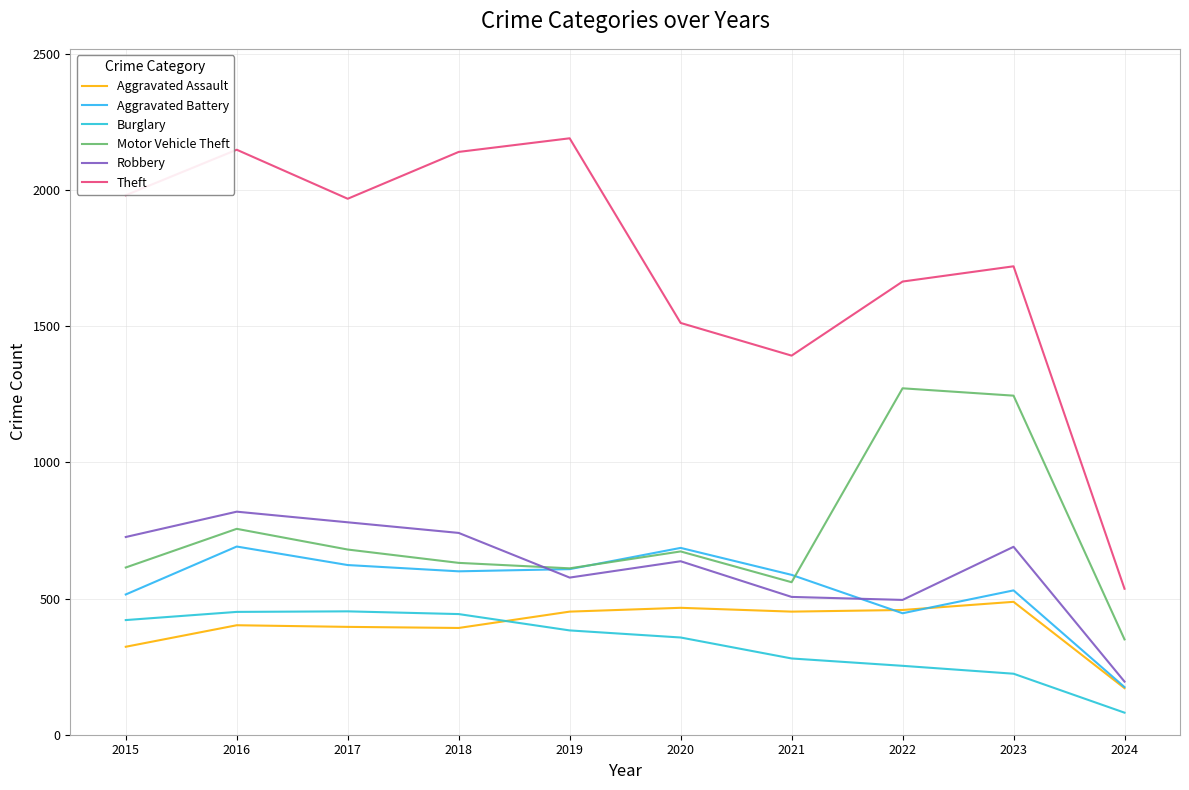

Does the chart display data point markers on the line(s)?

No